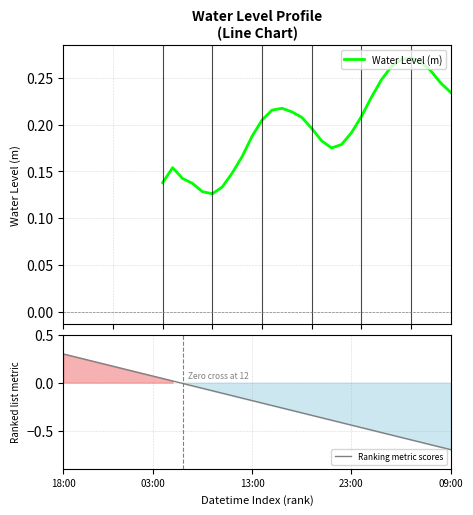

True or false: Ranking metric scores has a value of -0.7 at 09:00.

True